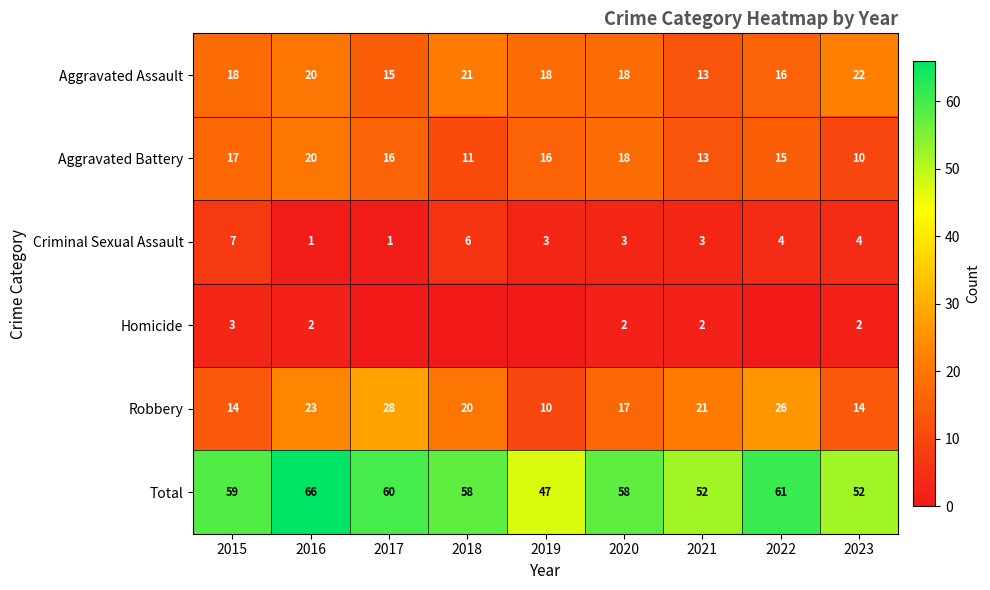

What is the difference between the maximum and minimum values in the Total series?

19